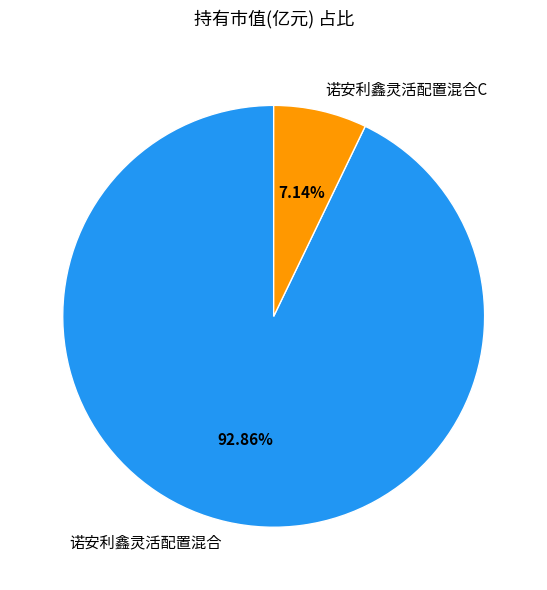

To the nearest percent, what portion does 诺安利鑫灵活配置混合 represent?

93%